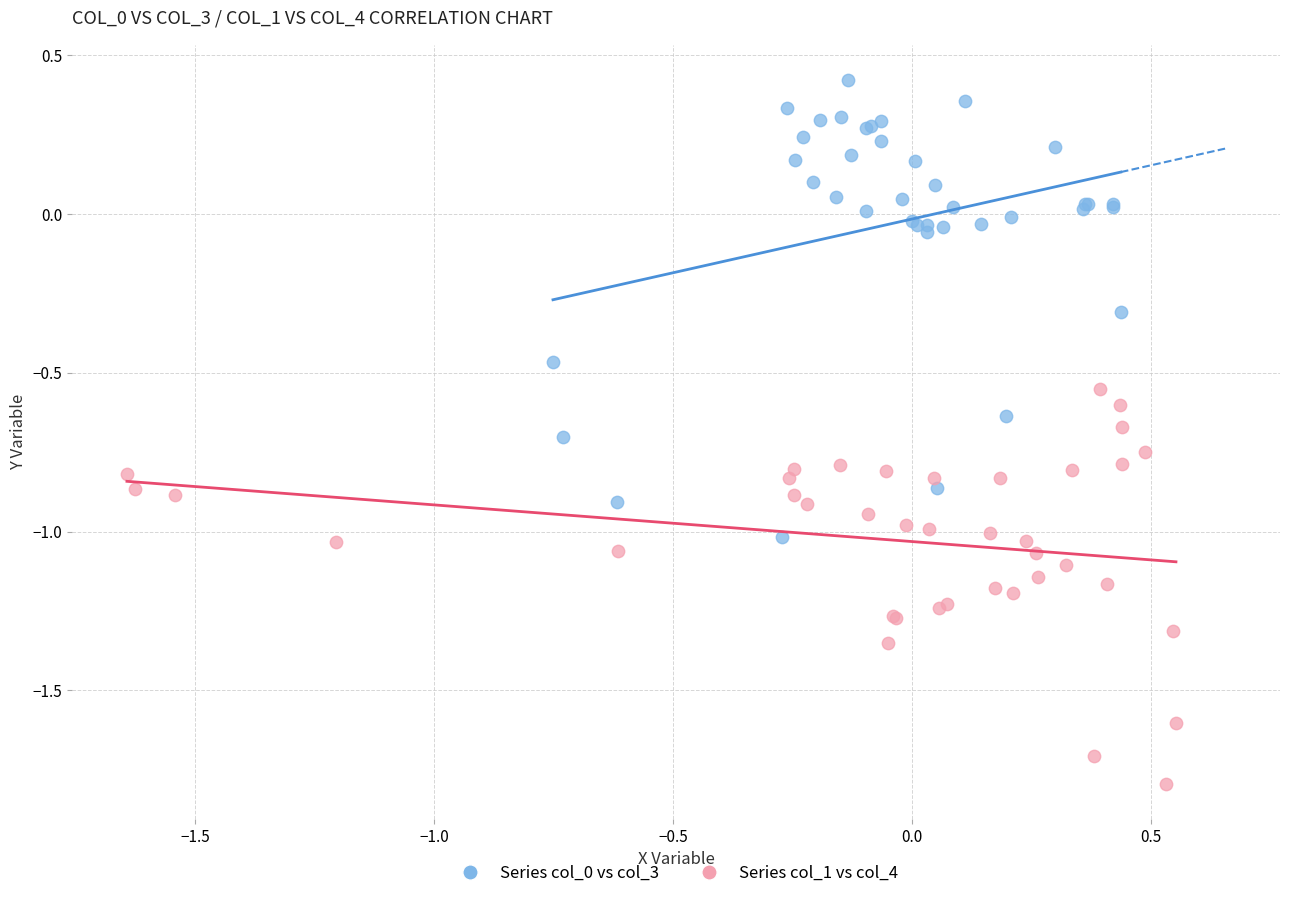

Which series contains the lowest Y value?

Series col_1 vs col_4